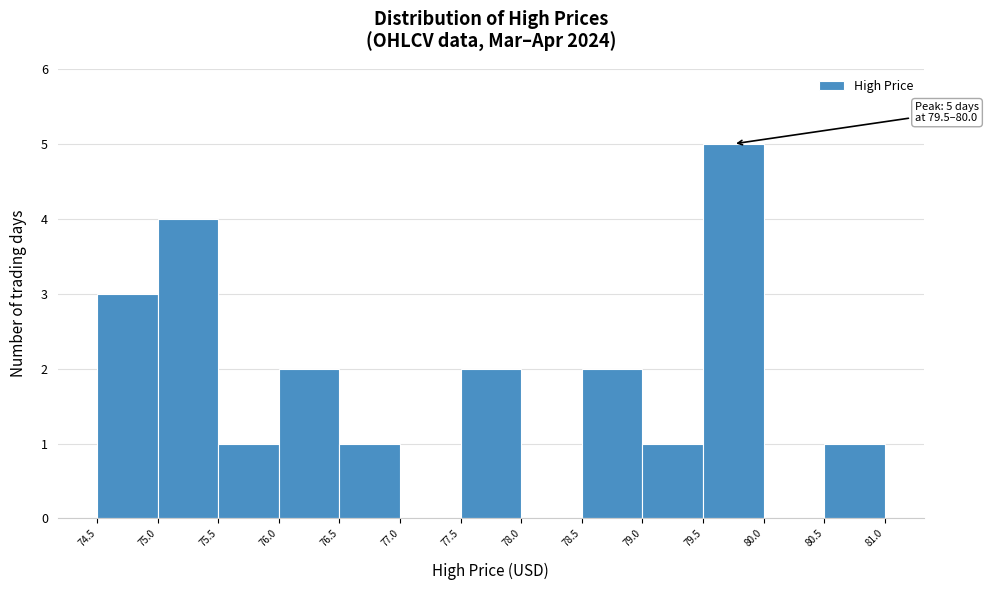

Which range on the x-axis has the tallest bar?

79.5 to 80.0